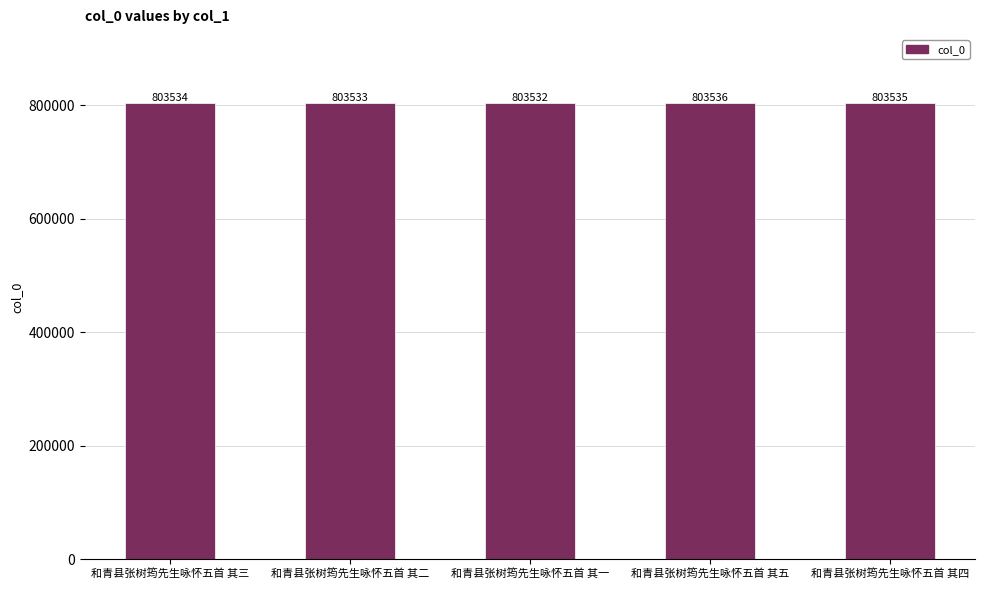

How many categories are shown in the chart?

5